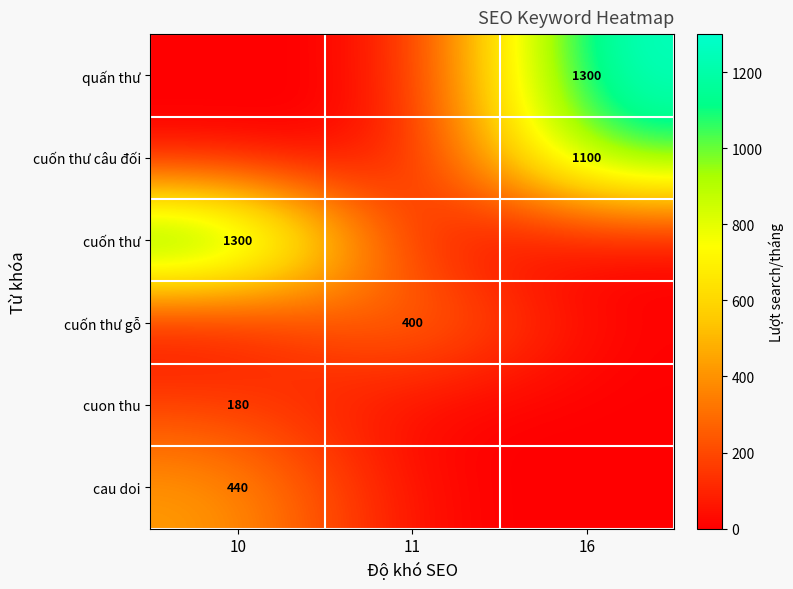

Is it true that row_0 equals 1300 at 16?

True